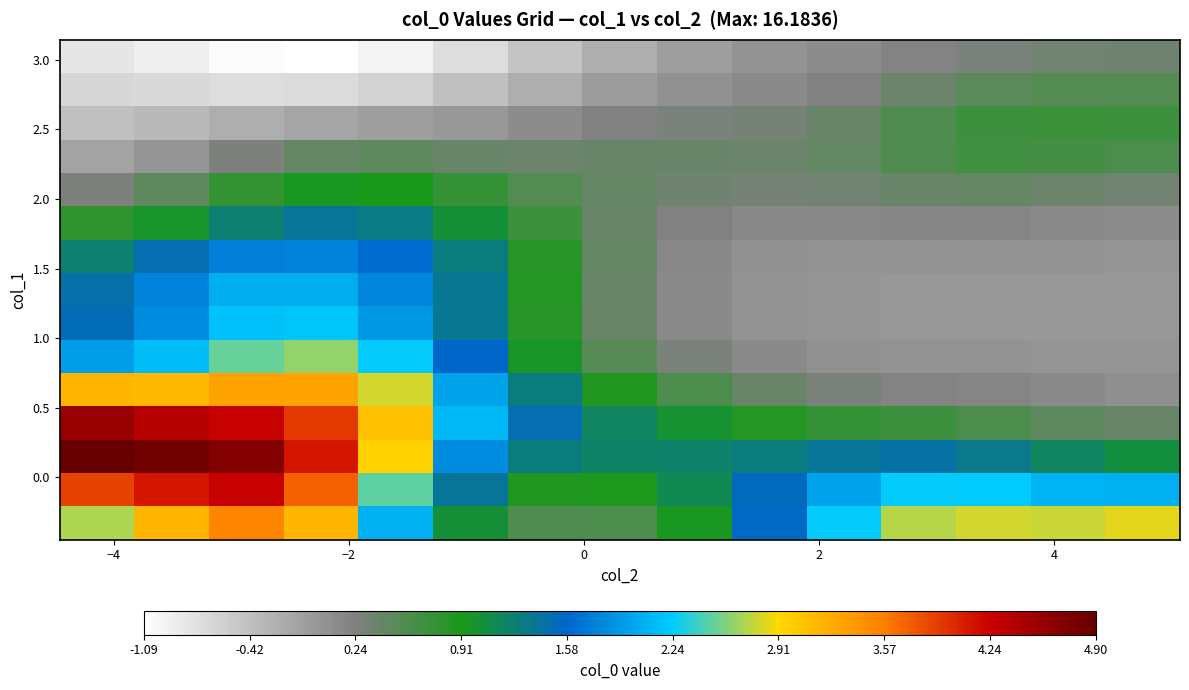

How many distinct data groups are displayed?

15